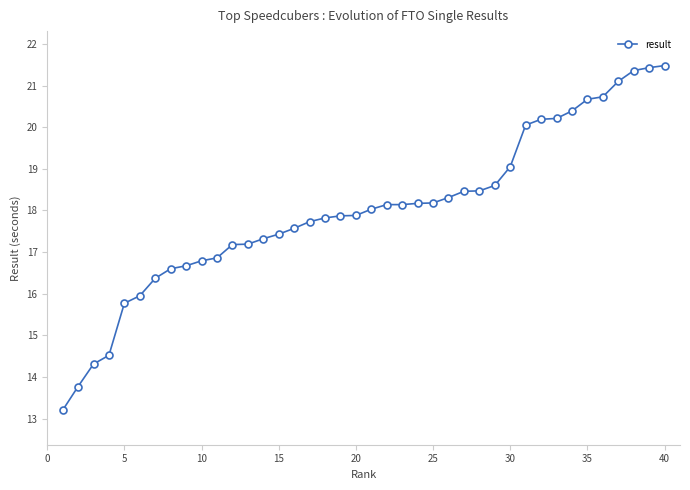

What is the maximum value shown in the chart?

21.5